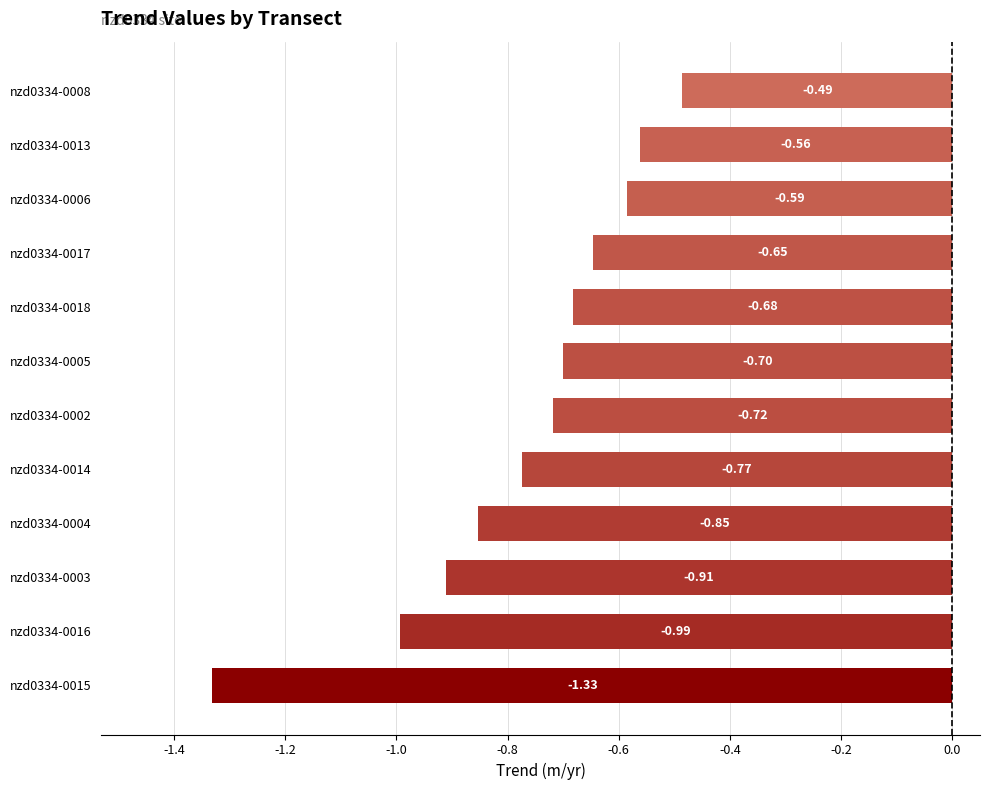

Between nzd0334-0002 and nzd0334-0018, which is larger?

nzd0334-0018